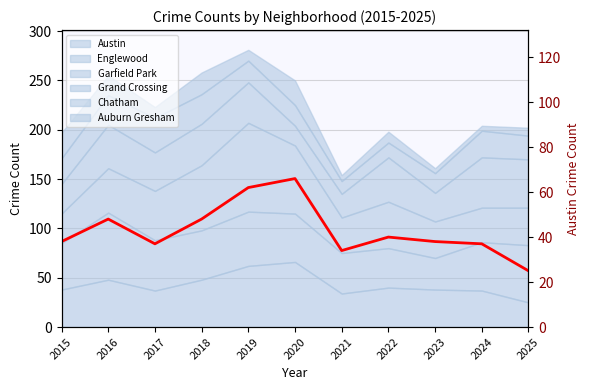

What is the value of the 11th point from the left?

25